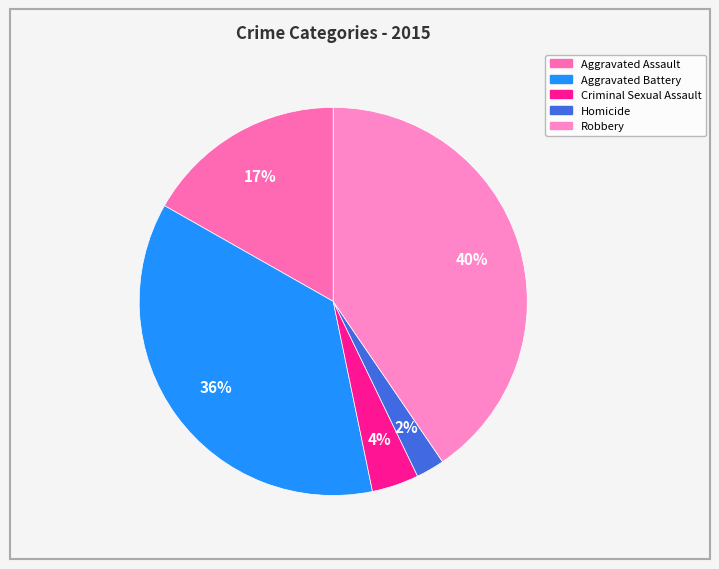

To the nearest percent, what percentage of the pie is Aggravated Battery?

36%